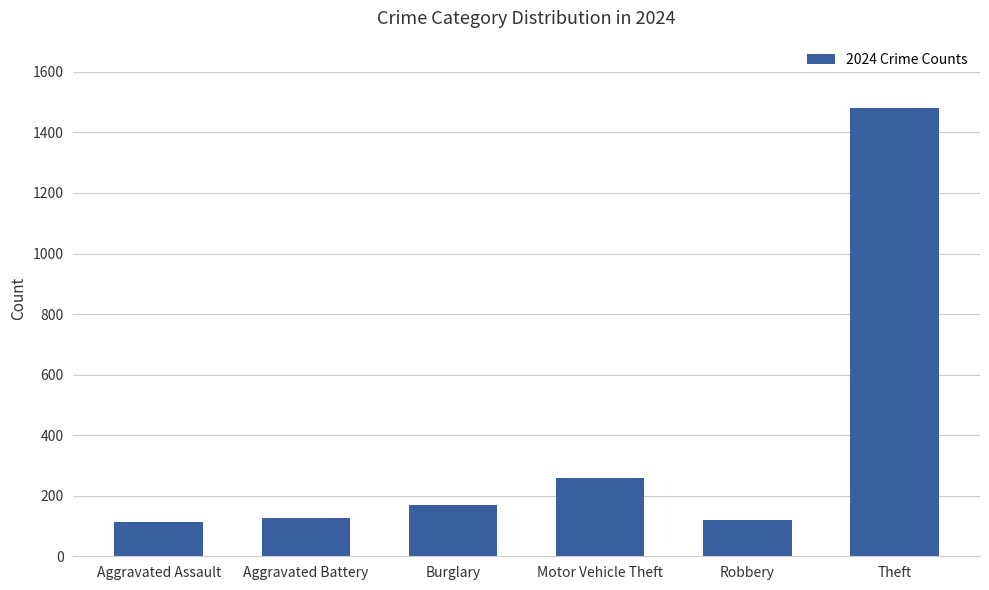

How many bars are there in total?

6